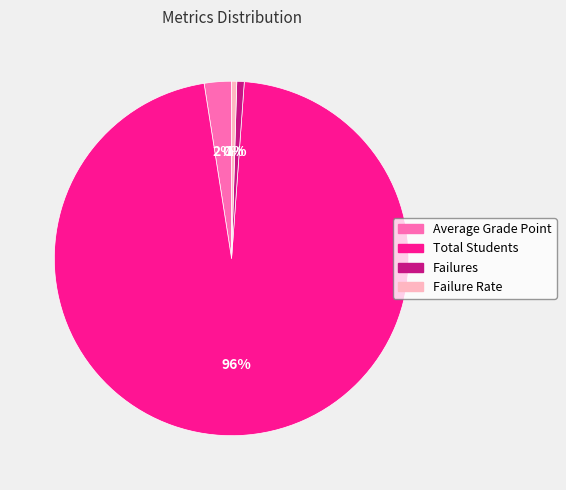

Is the sum of Failures and Failure Rate greater than half?

No